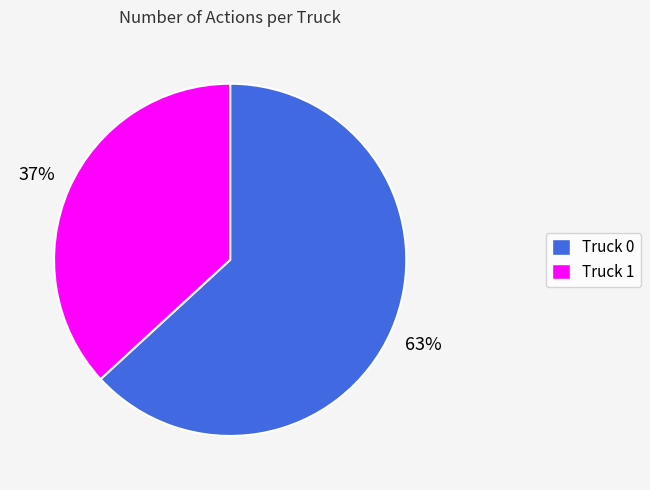

Approximately how many times larger is the value at Truck 1 compared to Truck 0?

0.6